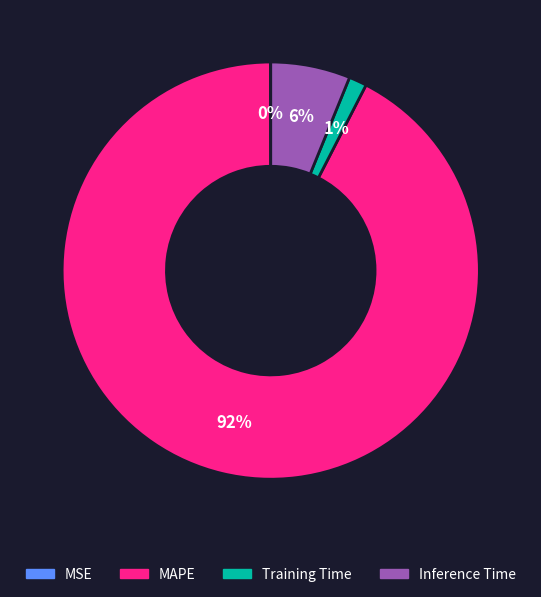

Between Training Time and Inference Time, which is larger?

Inference Time